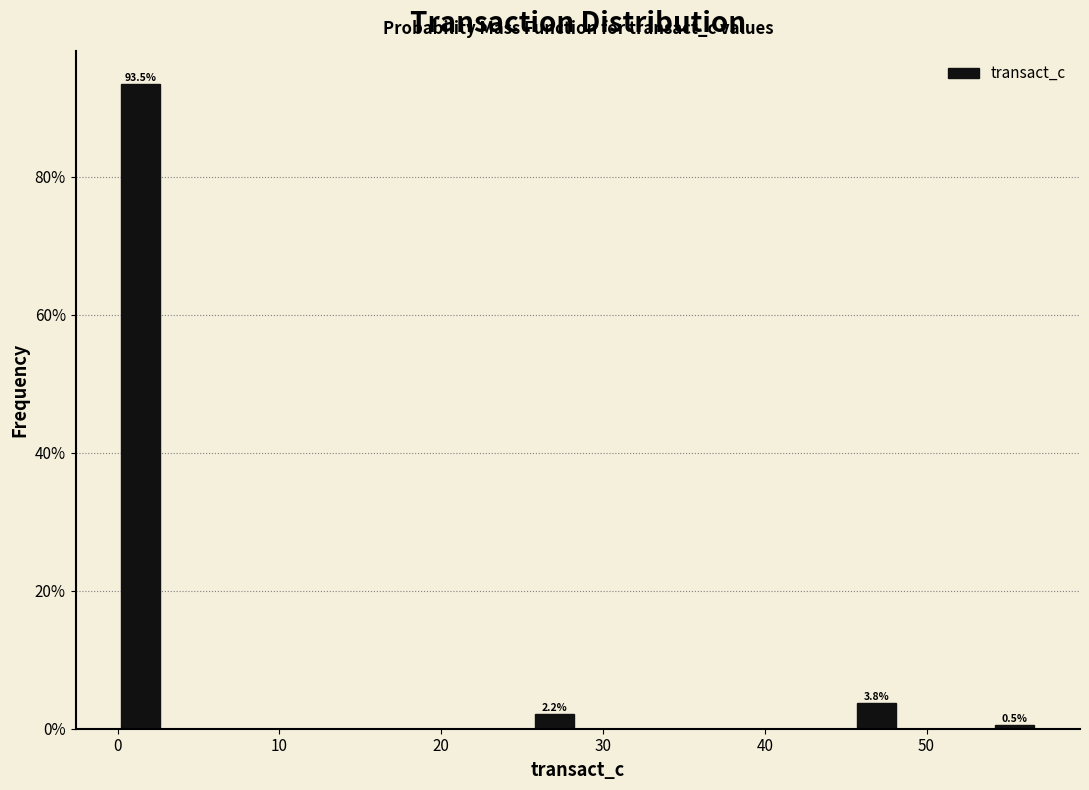

Around what value on the x-axis is the tallest bar? Give the approximate position of its centre, as read against the axis.

1